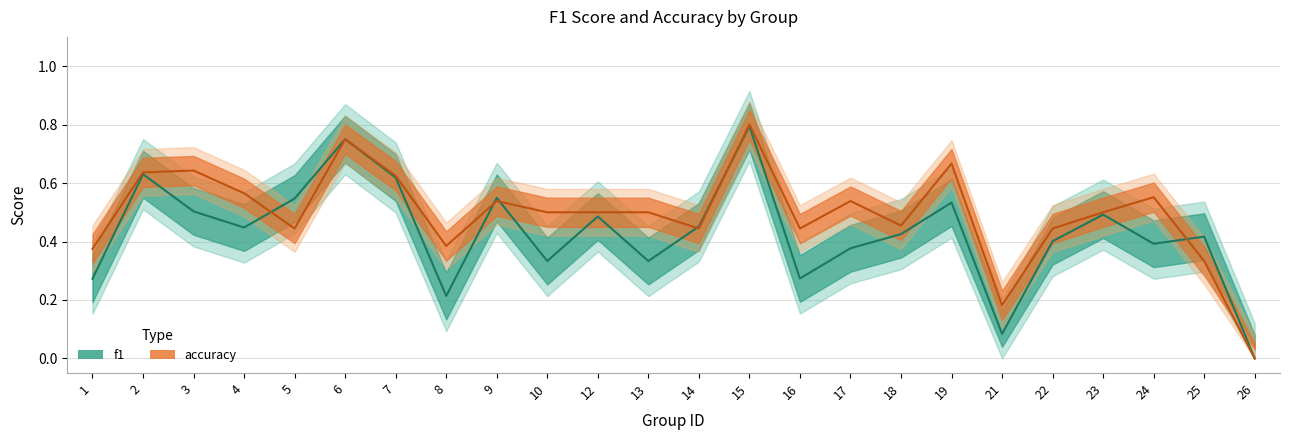

What is the difference between the f1 values at 16 and 19?

0.3